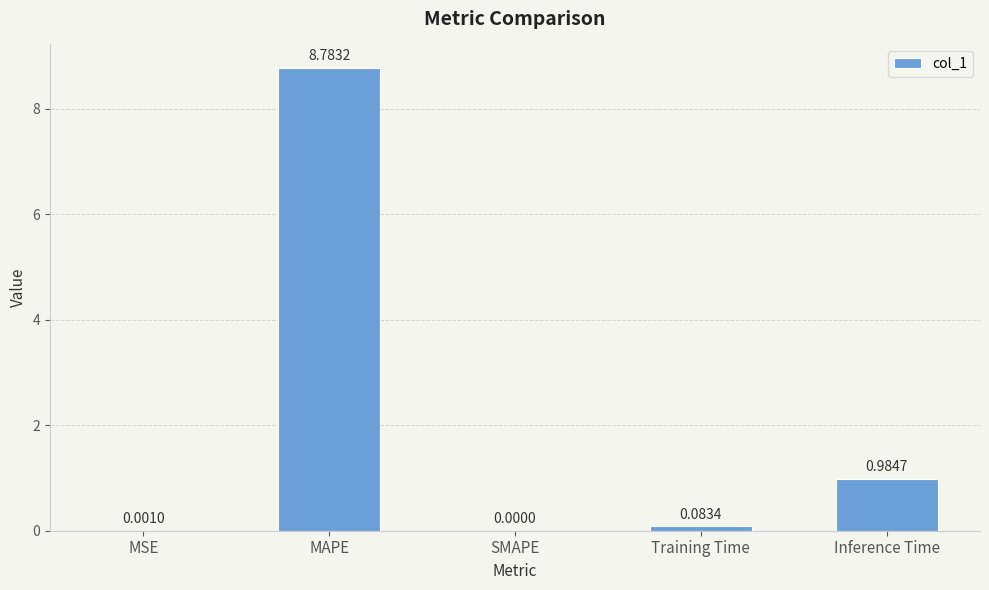

Where is the data nearest to the value 4?

Inference Time